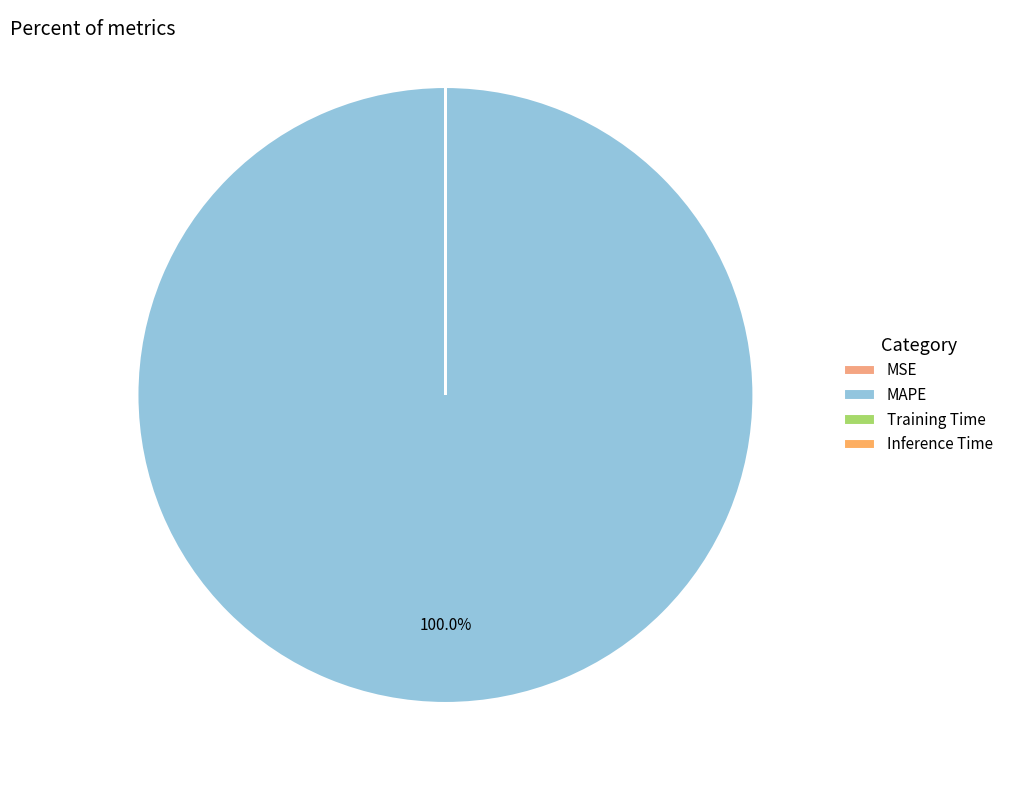

Combined, what portion of the pie is Training Time and MAPE?

100.0%